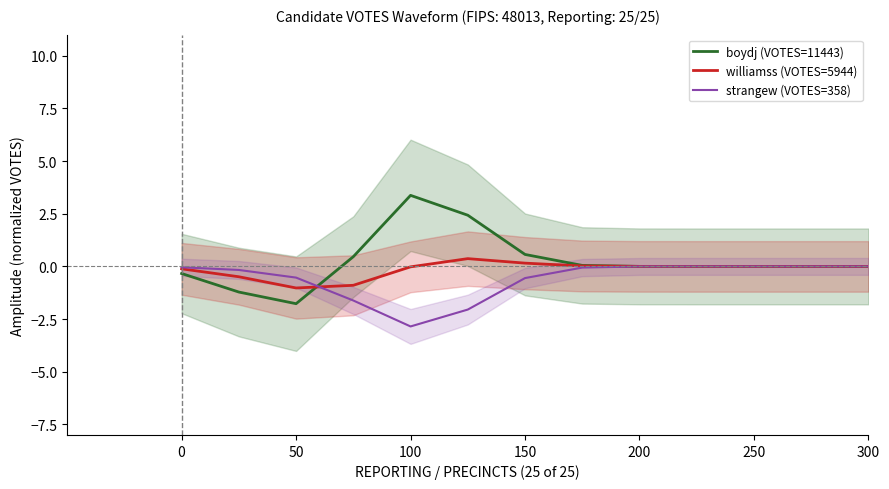

Is it true that williamss (VOTES=5944) equals -0.1 at 0?

True